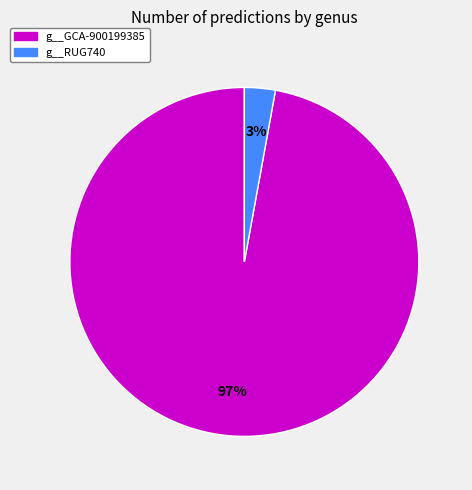

To the nearest percent, what is the difference between the largest and smallest slice percentages?

94%